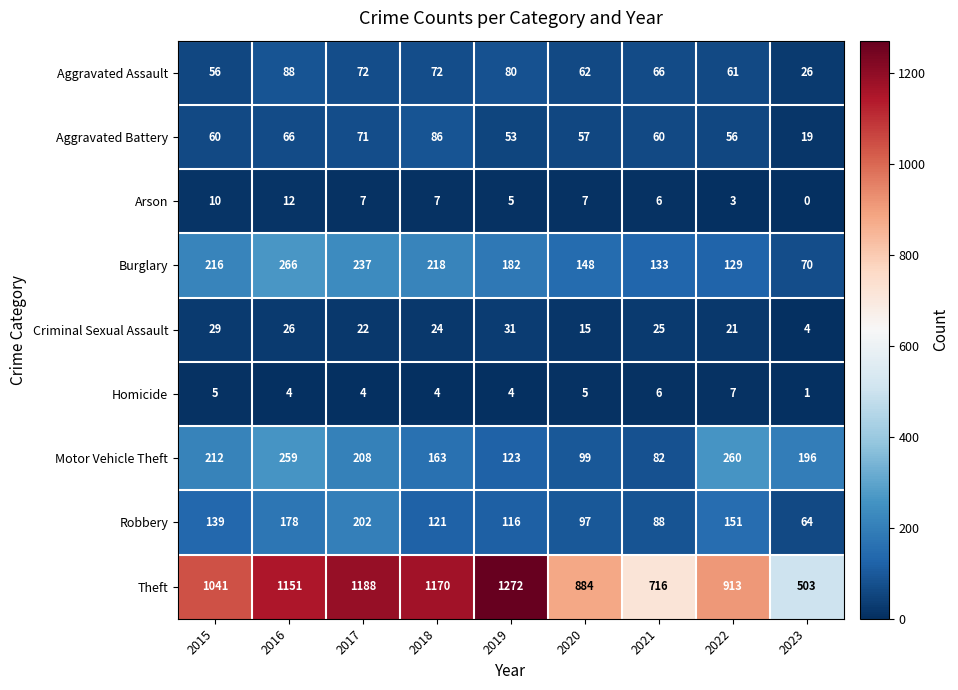

At 2023, list the series in order from smallest to largest.

Arson, Homicide, Criminal Sexual Assault, Aggravated Battery, Aggravated Assault, Robbery, Burglary, Motor Vehicle Theft, Theft